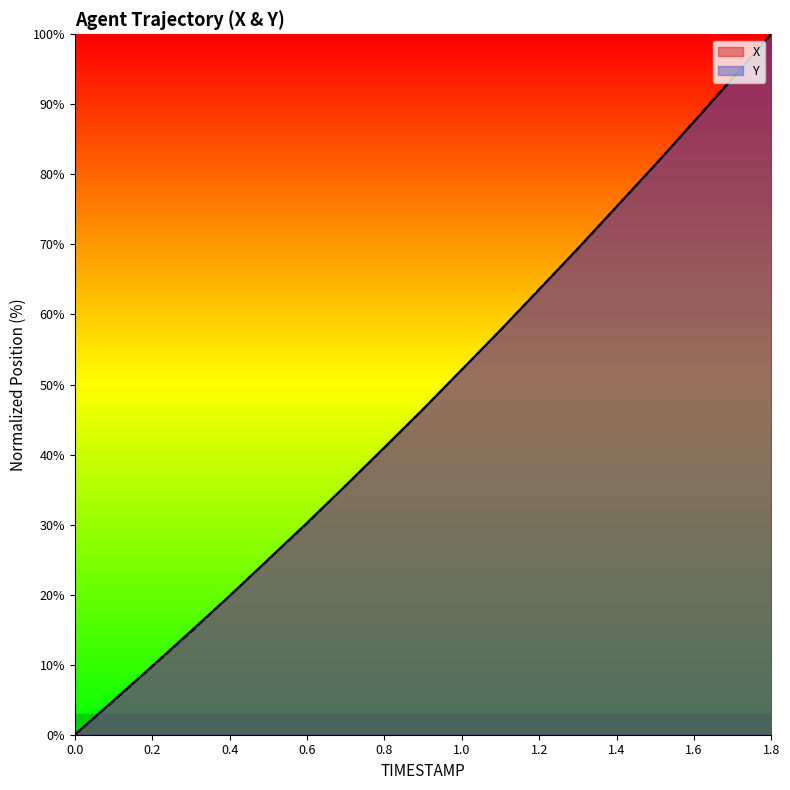

True or false: X and Y cross at least once.

True